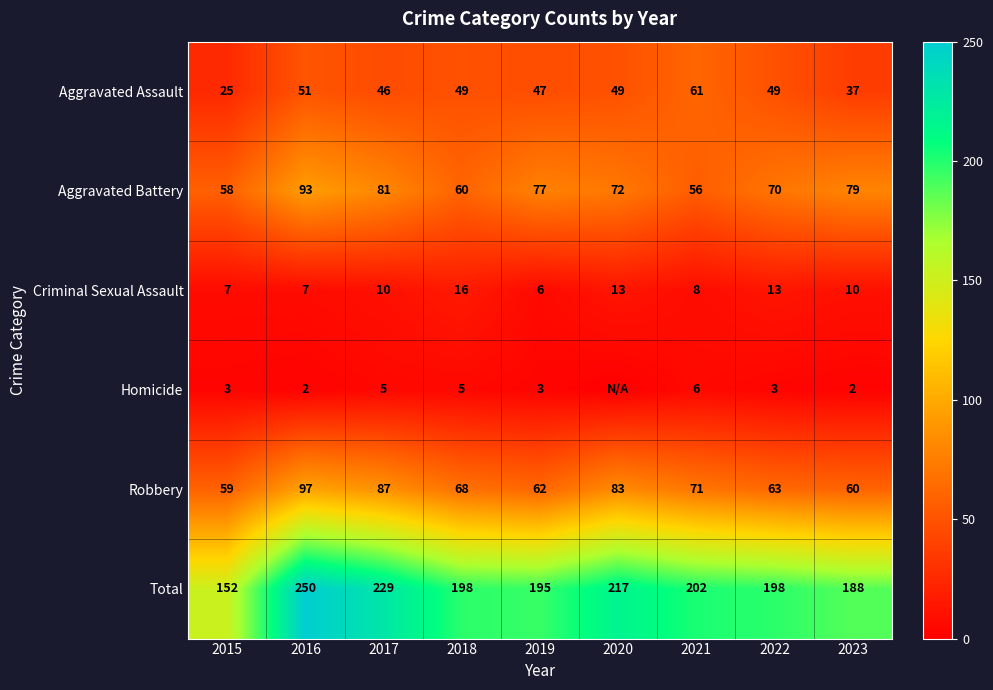

What is the minimum value for Criminal Sexual Assault?

6